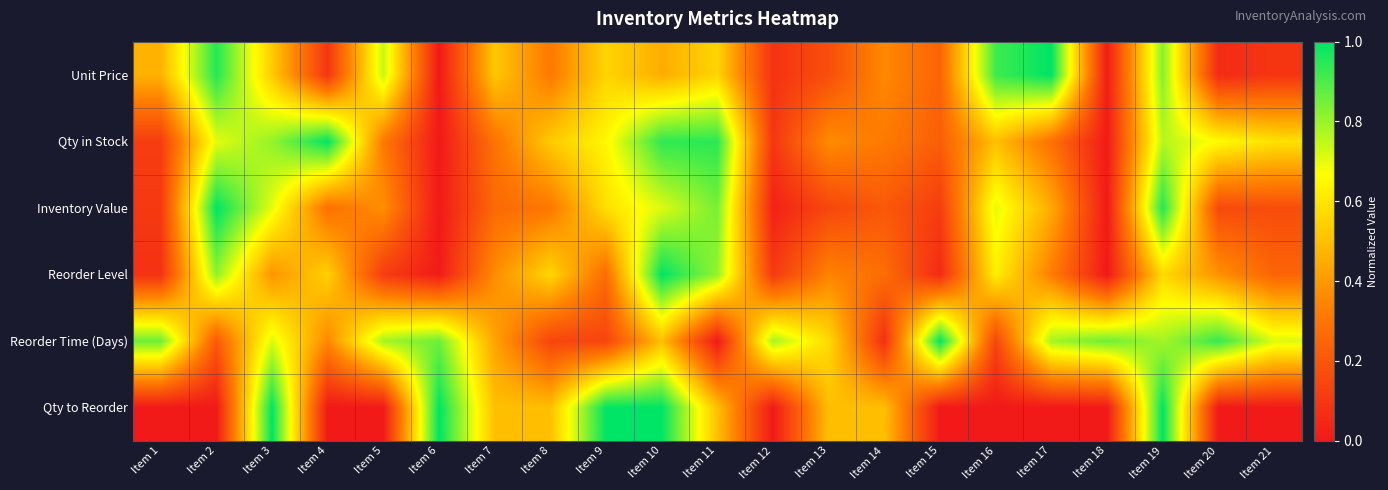

What is the total value across all series at Item 12?

1.1